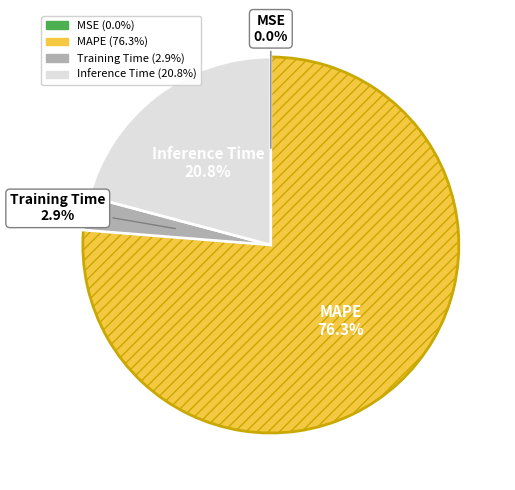

Combined, do Training Time and MAPE account for over 50%?

Yes